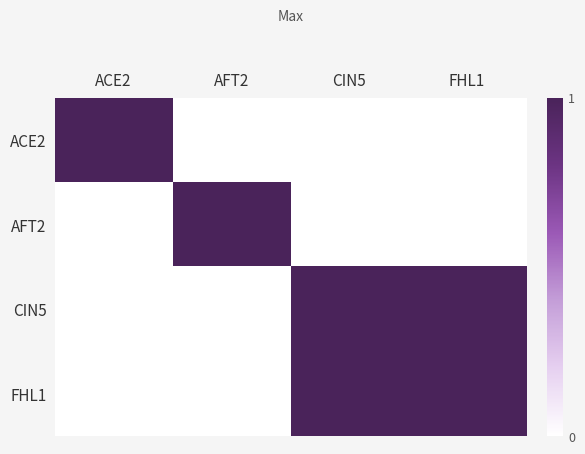

How many series are shown in this chart?

4